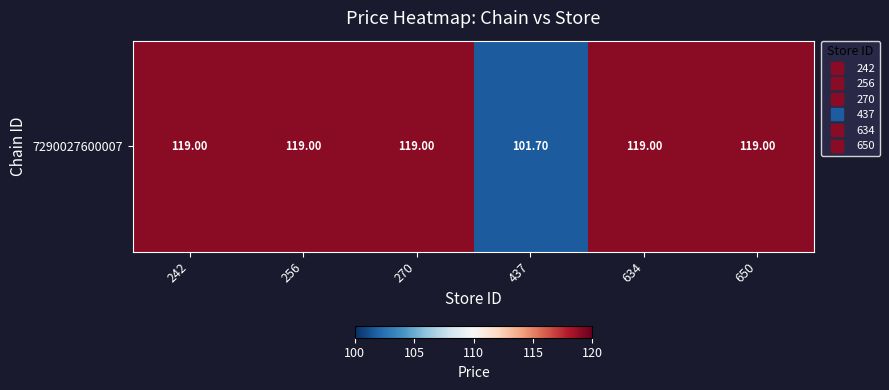

What is the sum of the values at 242 and 437?

220.7